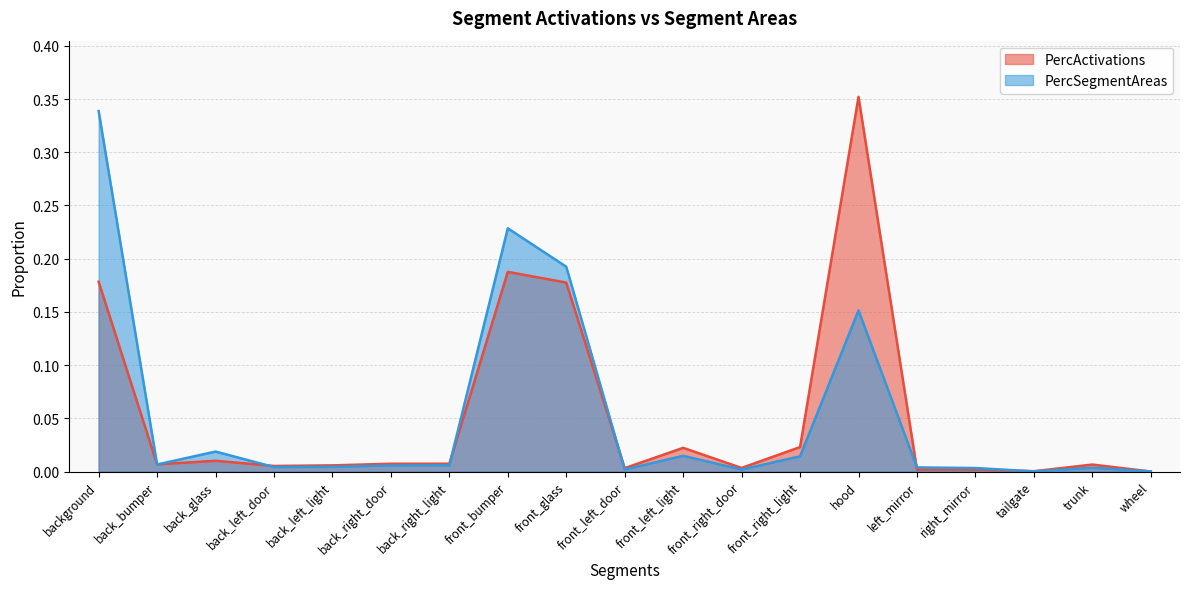

Which series has the largest total across all categories?

PercActivations